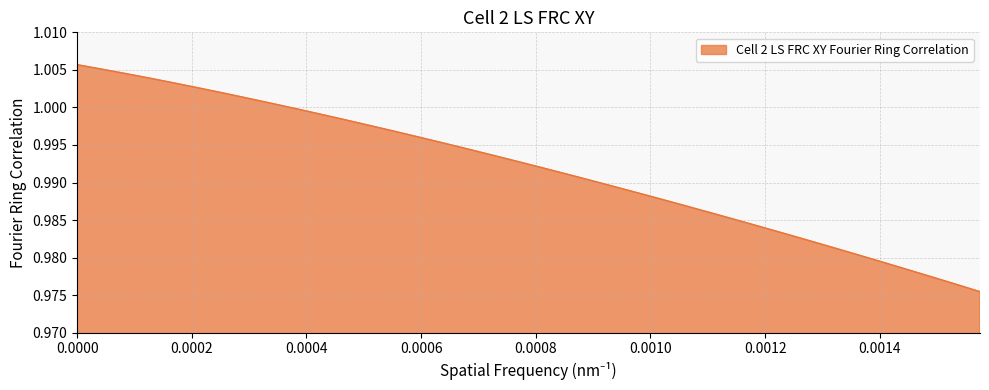

How many lines are shown in the chart?

1